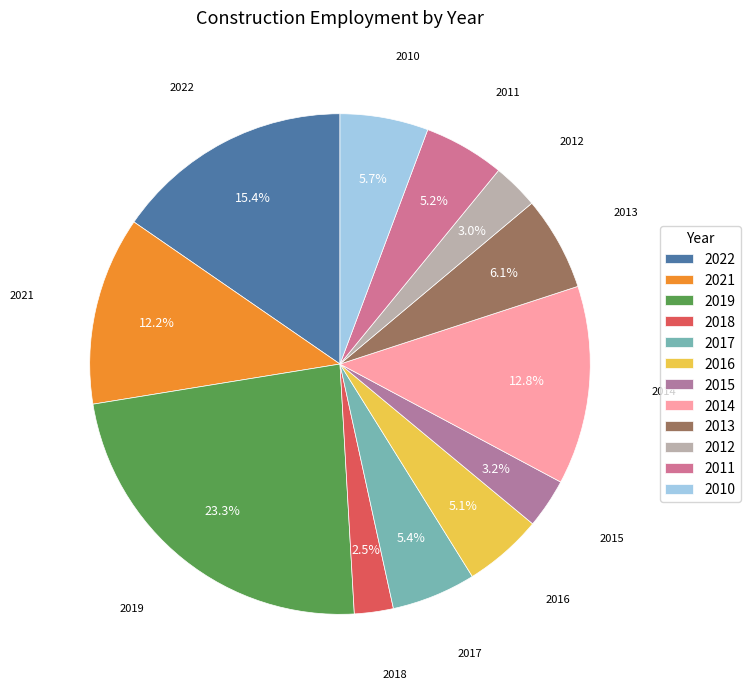

Which has a higher value, 2011 or 2022?

2022